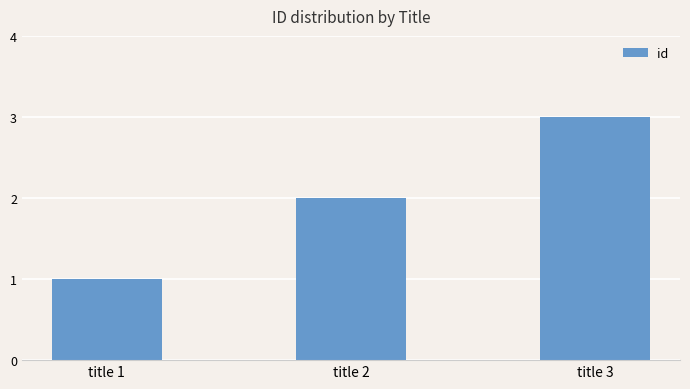

What is the sum of the values at title 2 and title 1?

3